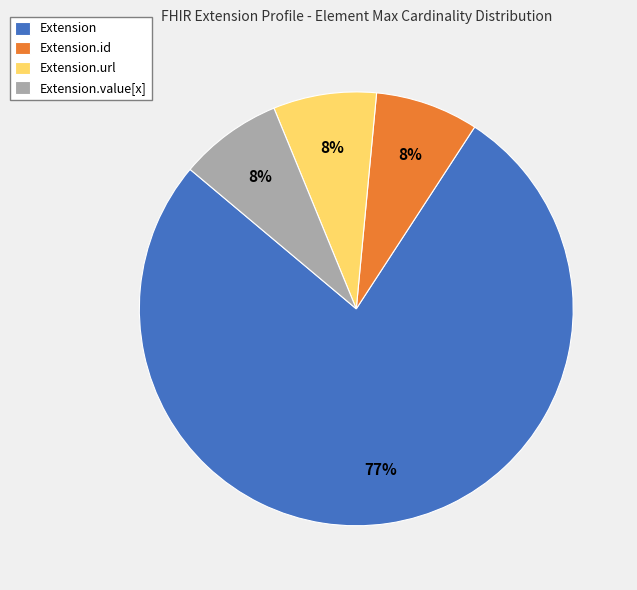

To the nearest percent, what is the average slice percentage?

25%